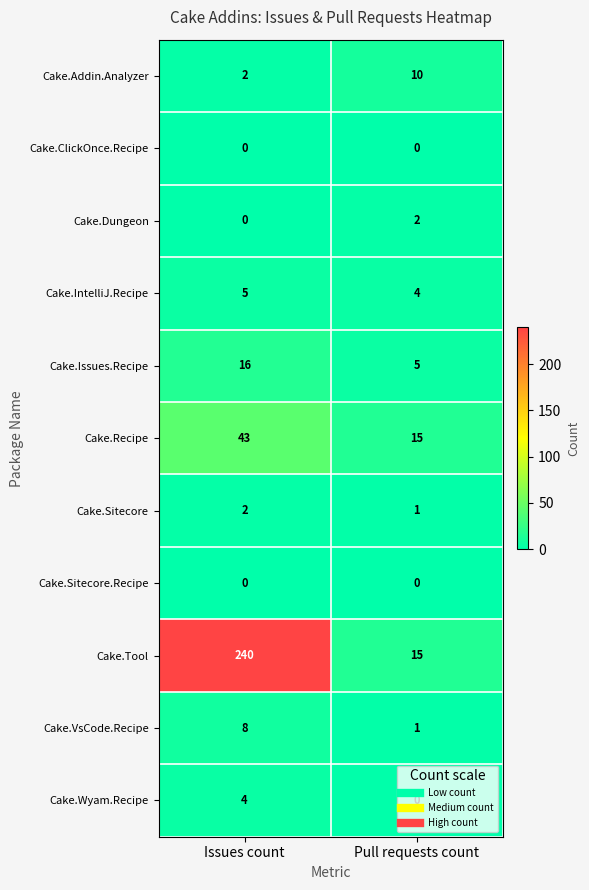

At which label is Cake.Issues.Recipe closest to 10?

Pull requests count